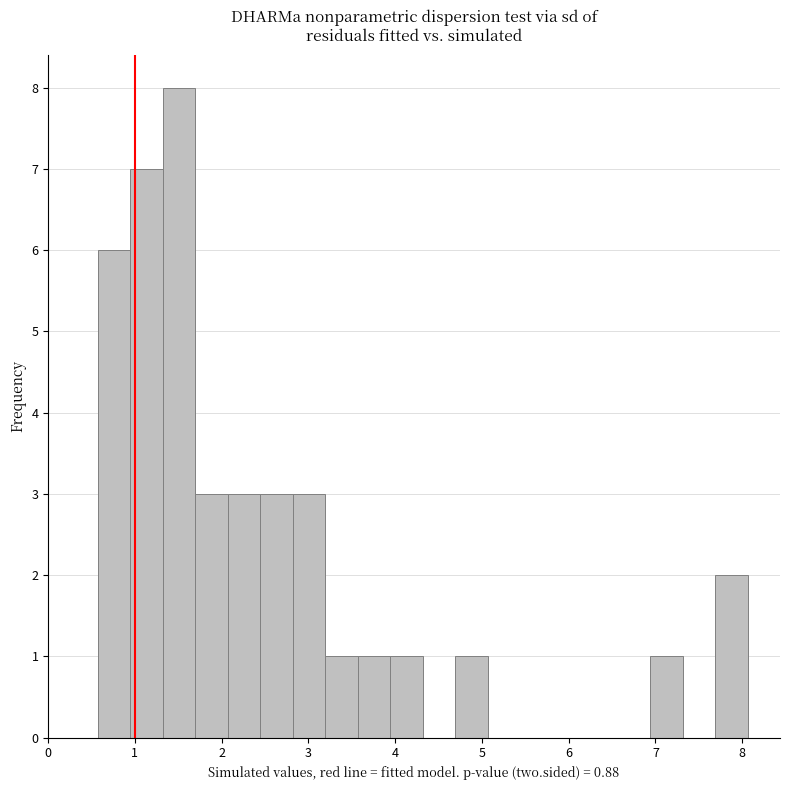

Read against the x-axis, roughly where is the centre of the tallest bar?

1.5